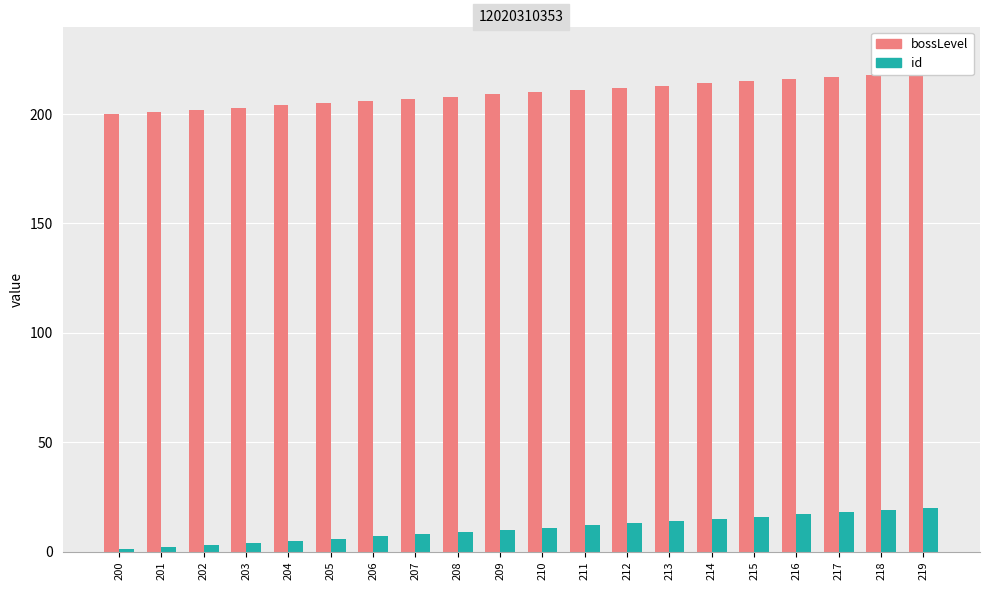

How many groups of bars are there?

20